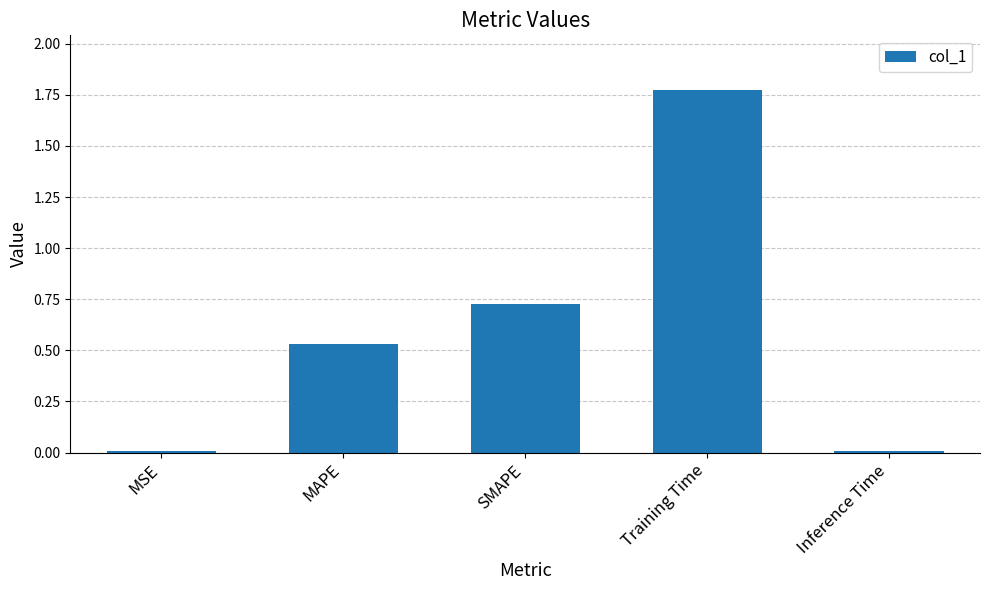

How many bars are there in total?

5